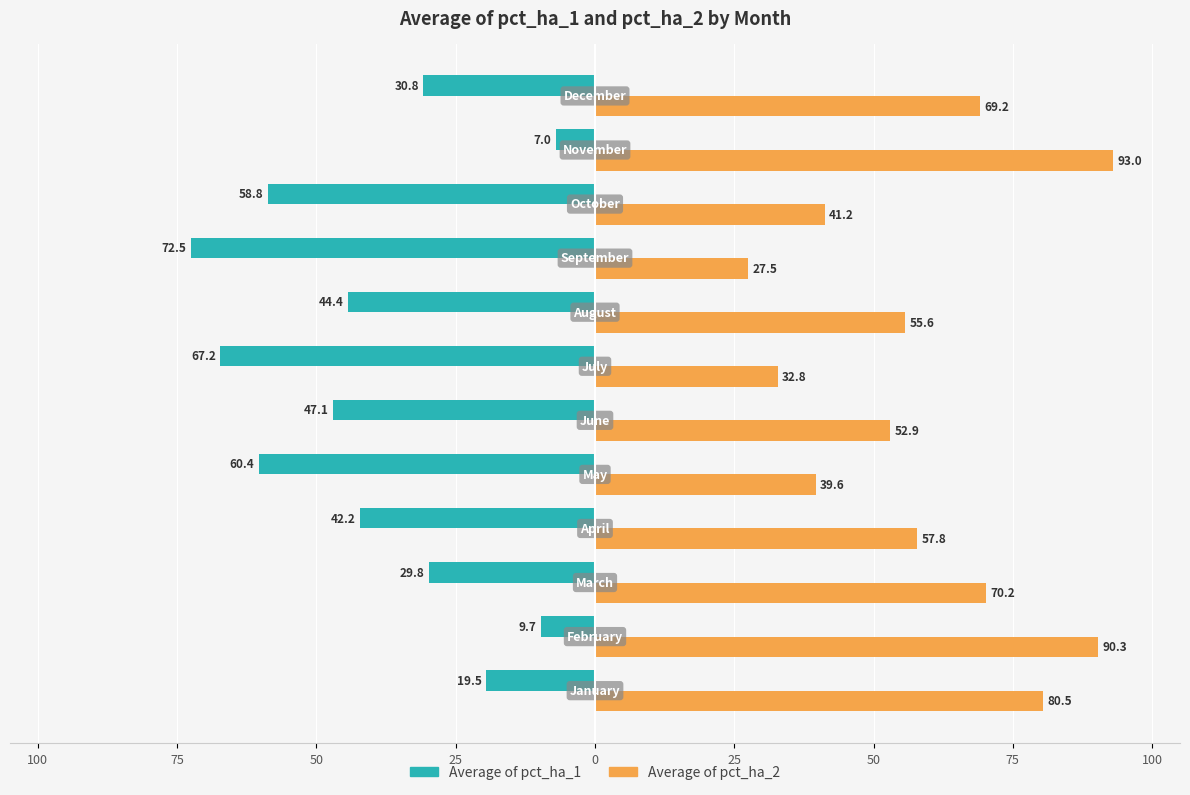

How many values in the Average of pct_ha_2 series exceed 57?

6